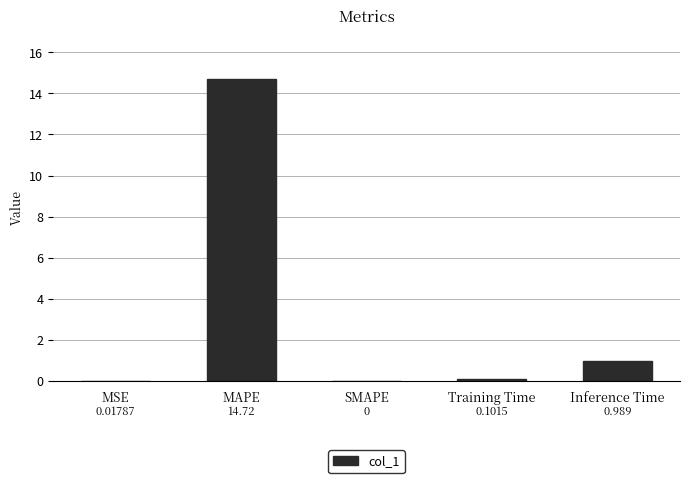

At which label is the value closest to 7?

Inference Time